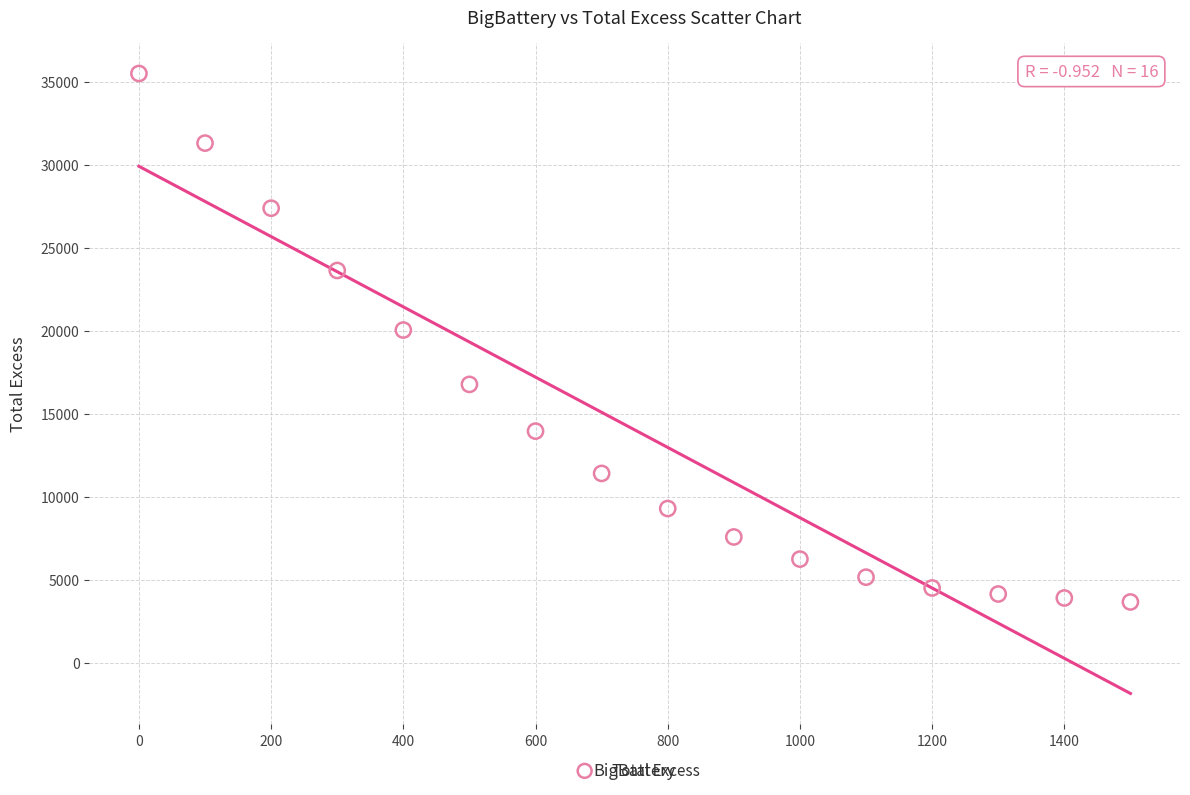

What Y value in the scatter plot is closest to 19583?

20046.5